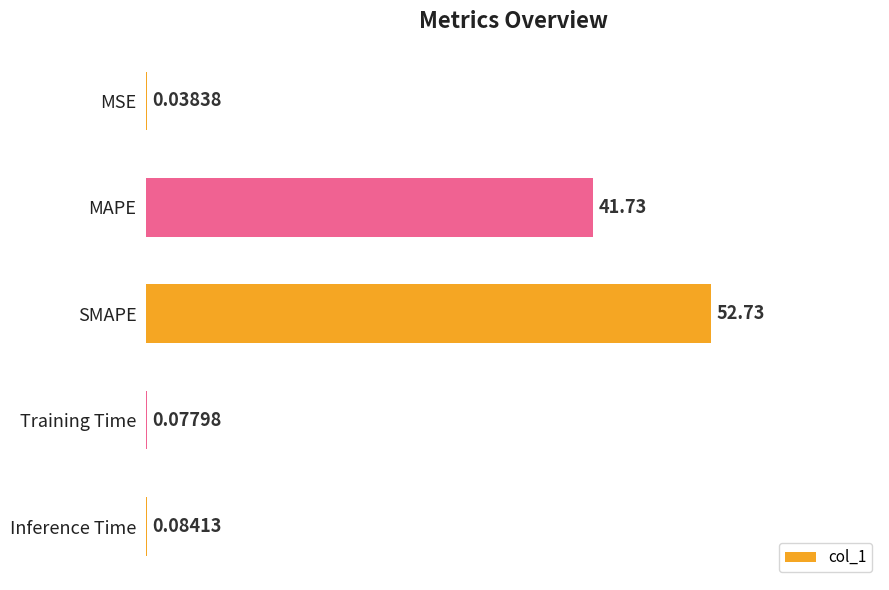

What is the average value?

18.9